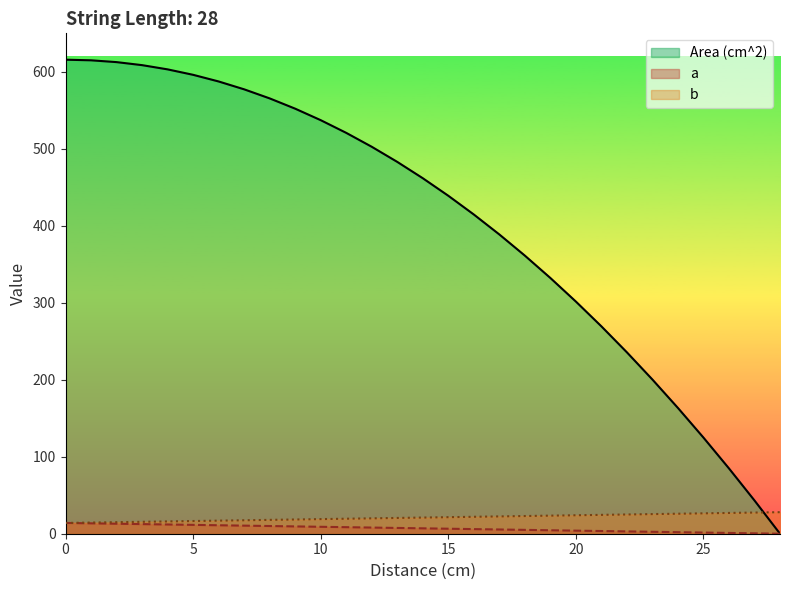

What is the difference between the maximum and minimum values in the b series?

14.0